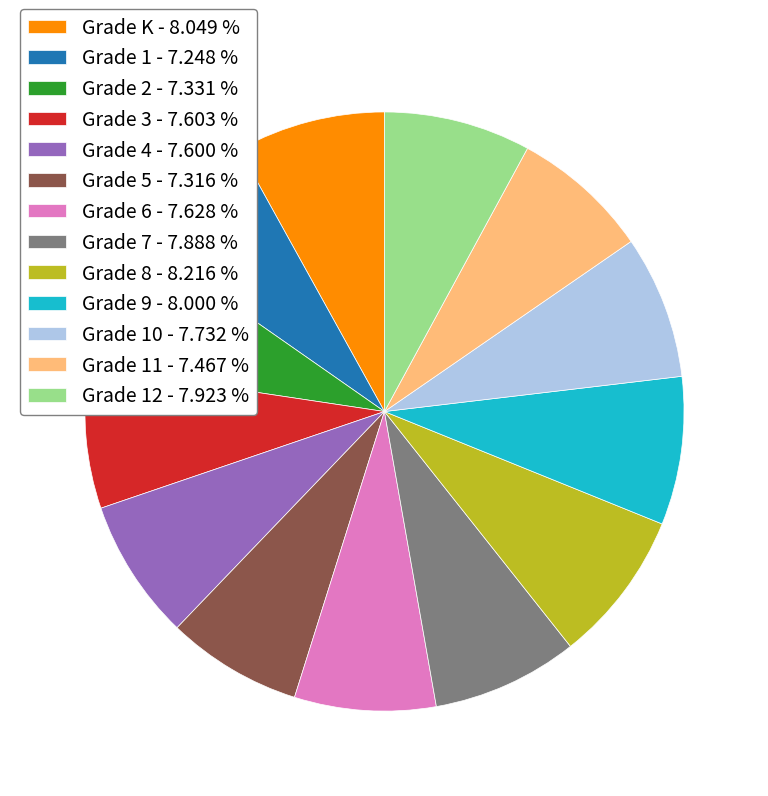

Combined, do Grade 12 - 7.923 % and Grade 1 - 7.248 % account for over 50%?

No